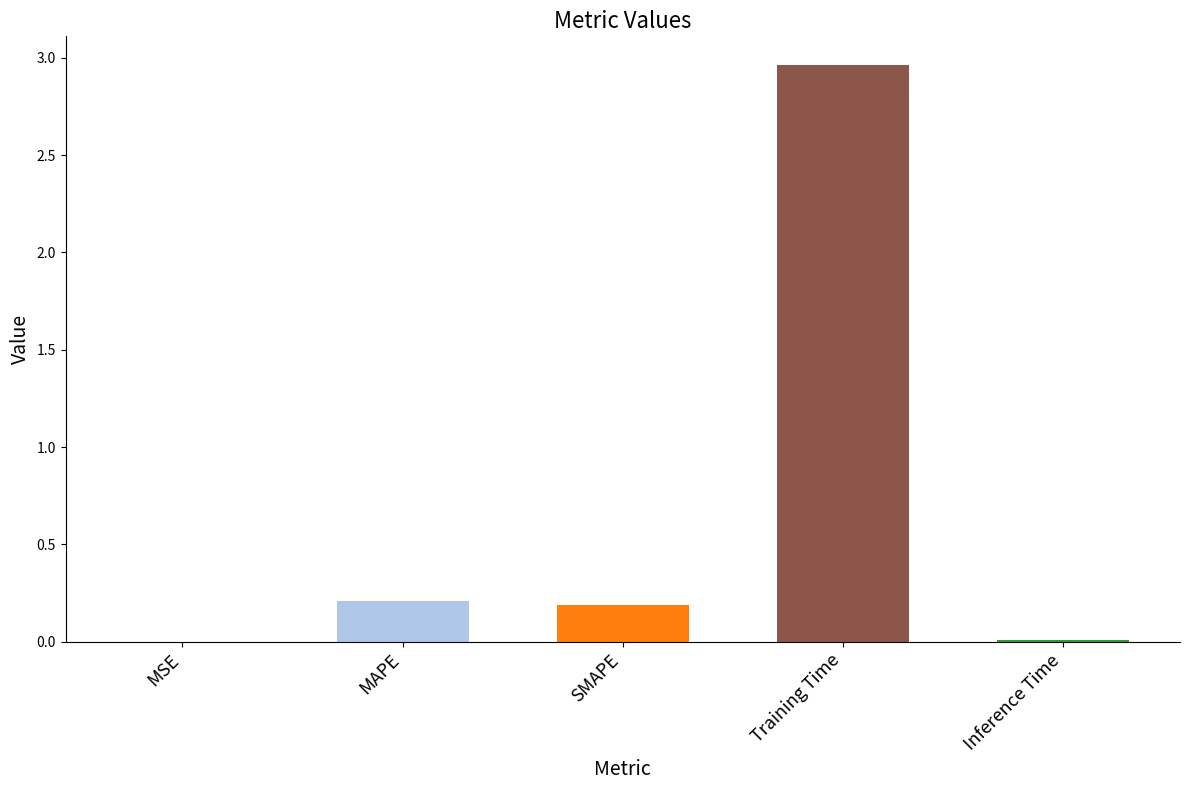

What is the sum of all values?

3.4